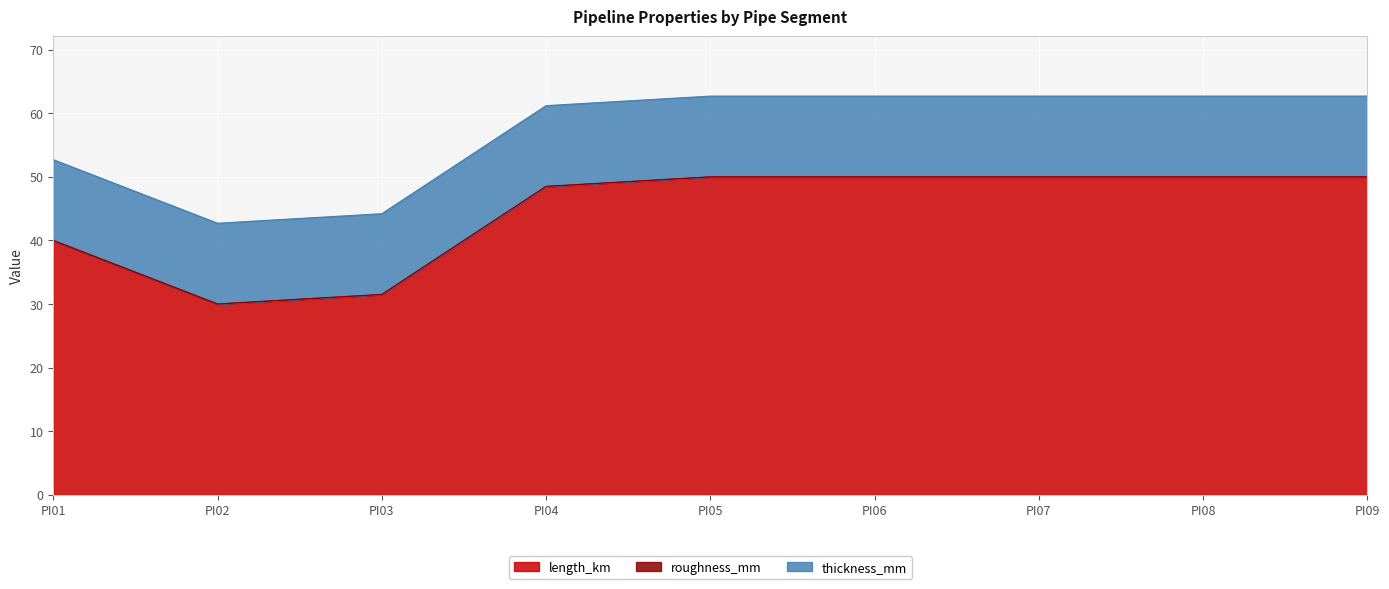

At how many categories does at least one series exceed 11?

9